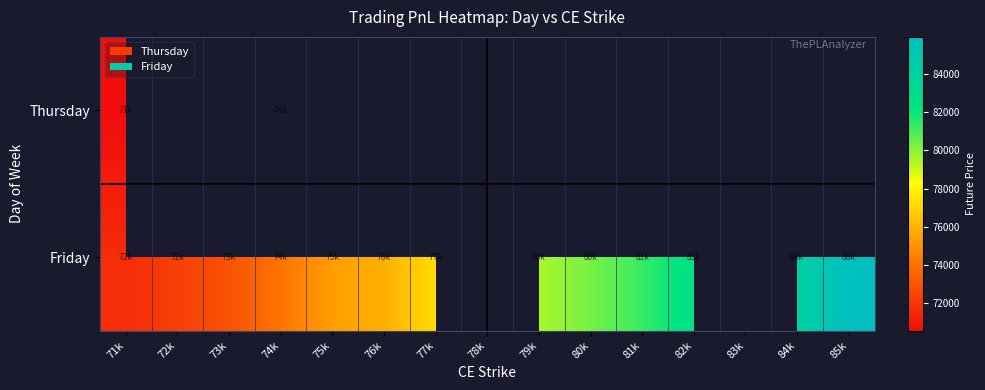

Read the Friday value at 77k.

77206.3